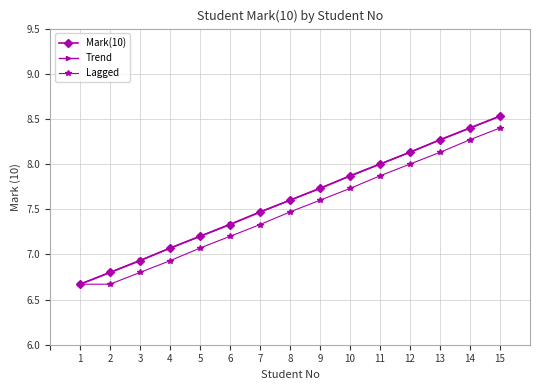

Where does the Mark(10) series first go above 7?

4